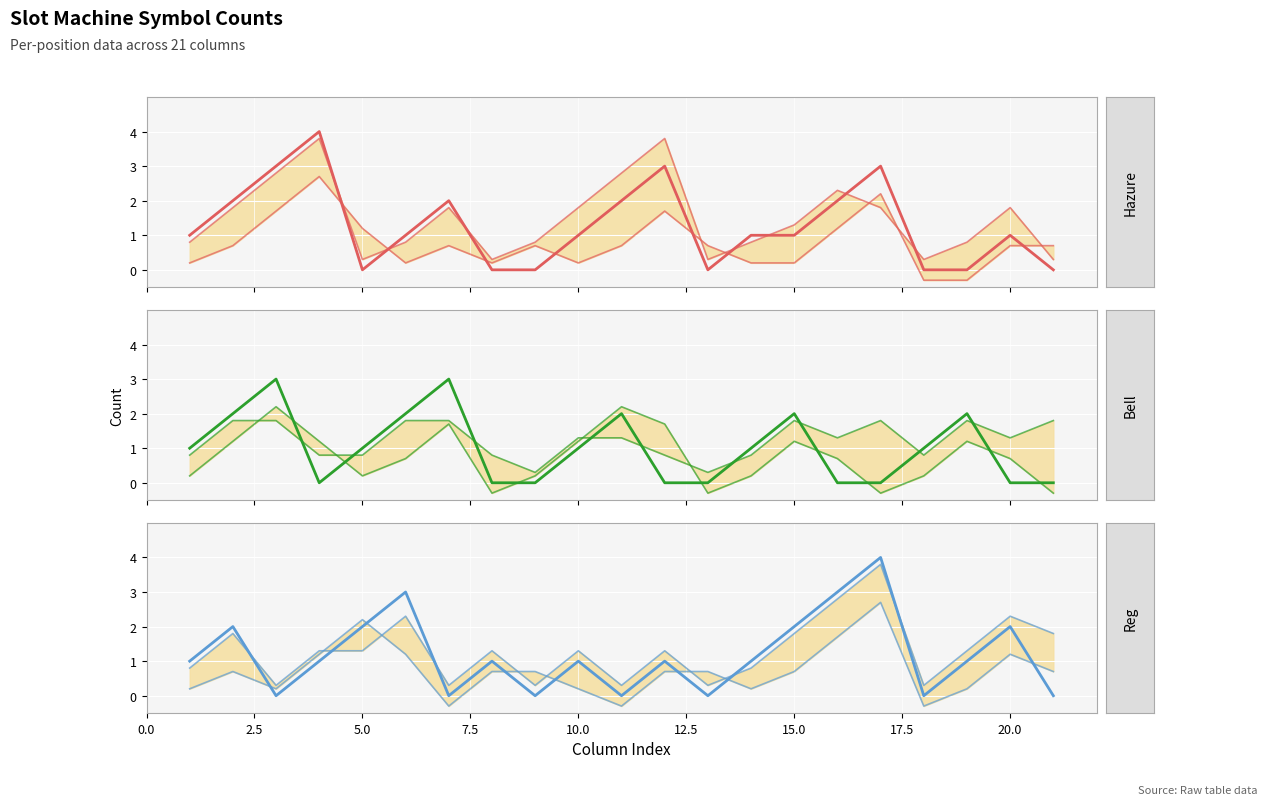

Read the Hazure value at 4.

4